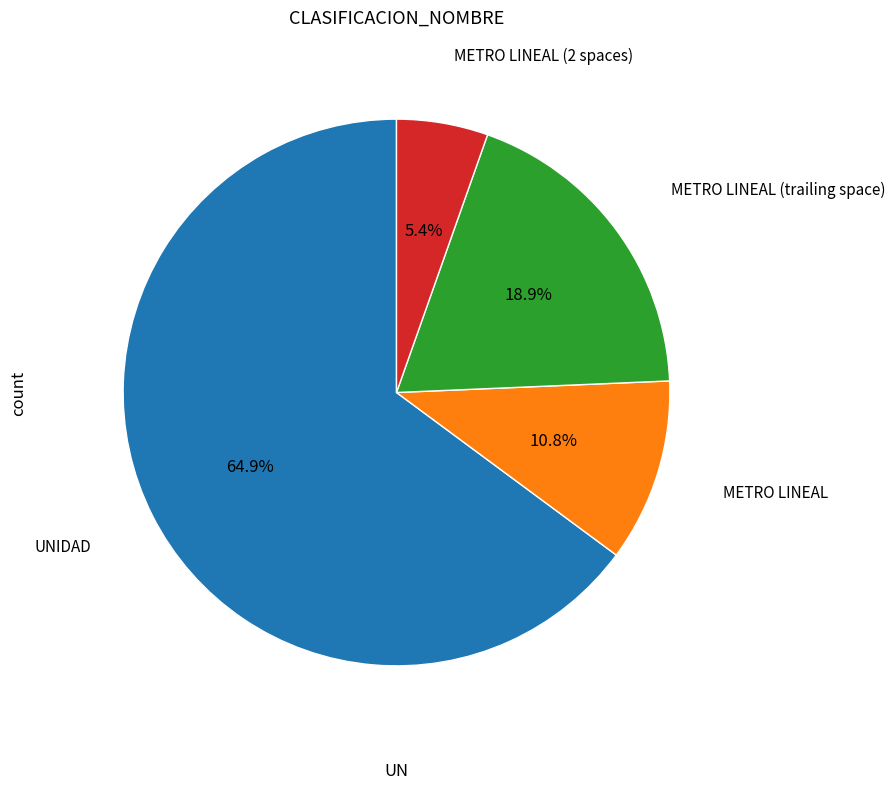

Which has a higher value, UNIDAD or METRO LINEAL (2 spaces)?

UNIDAD